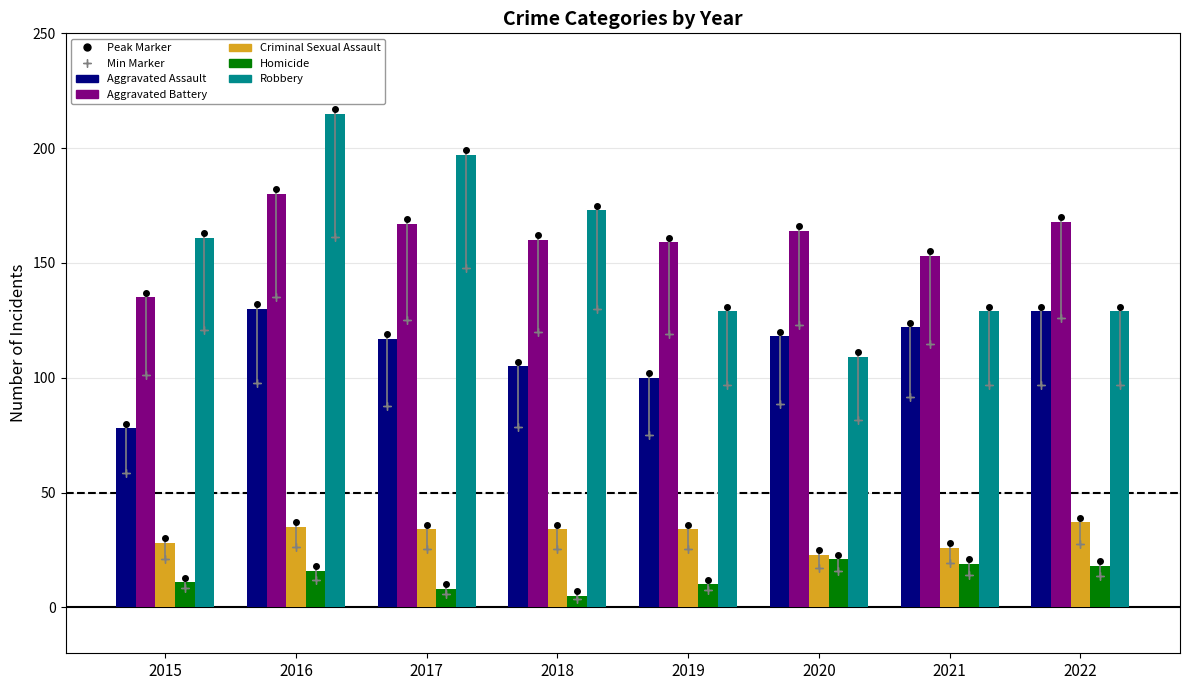

What is the value of the Robbery bar at the 1st from the left?

161